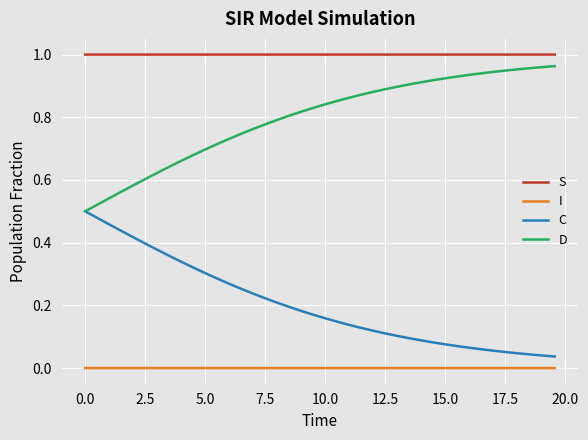

How many categories are shown in the chart?

40